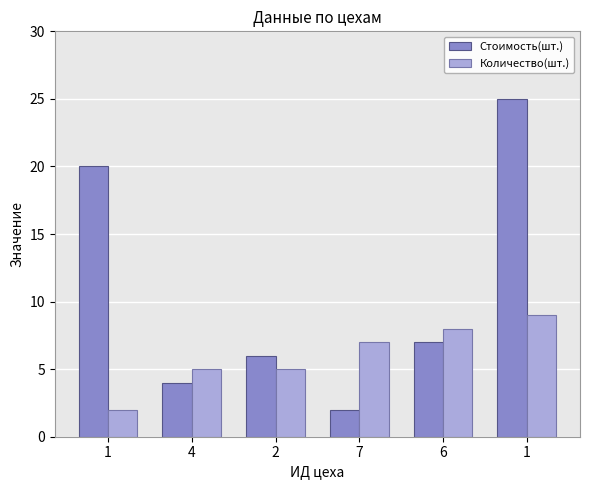

What is the difference between the highest and lowest values at 1?

18